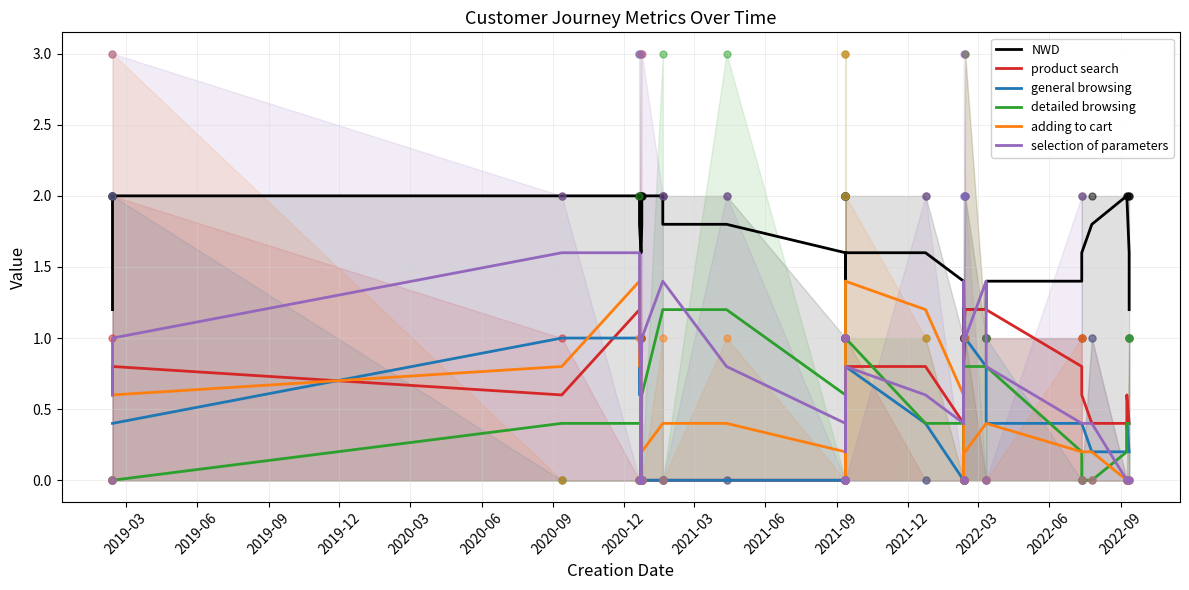

At how many categories does at least one series exceed 0?

40